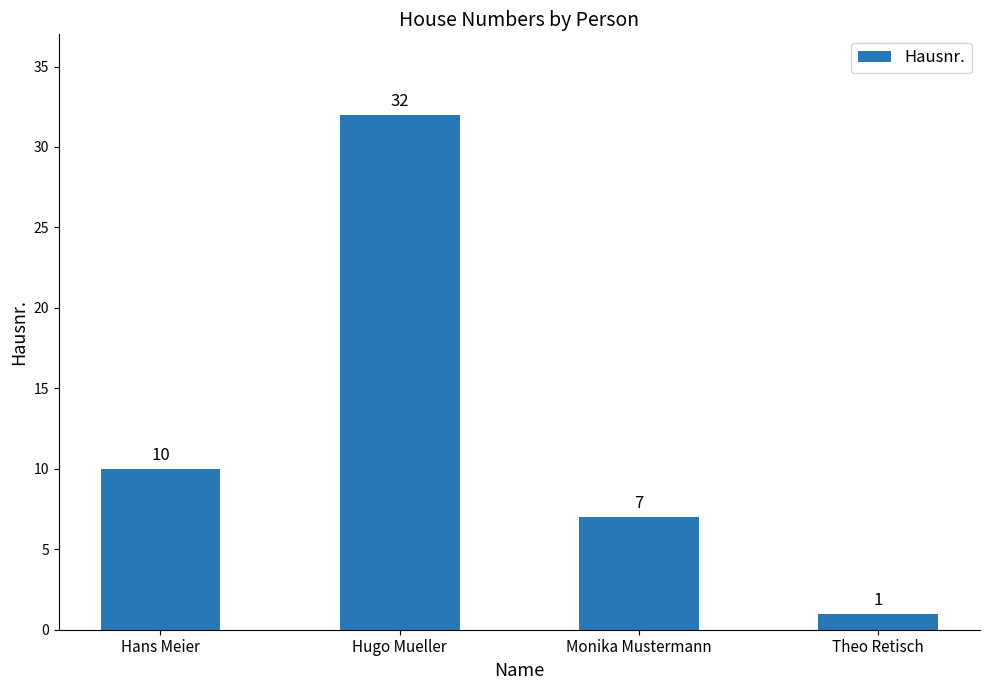

The value at Hugo Mueller is 55. True or false?

False